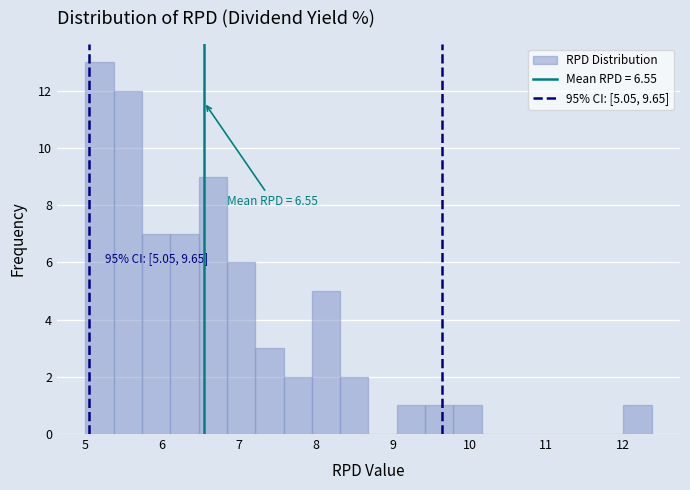

Read against the x-axis, roughly where is the centre of the tallest bar?

5.2